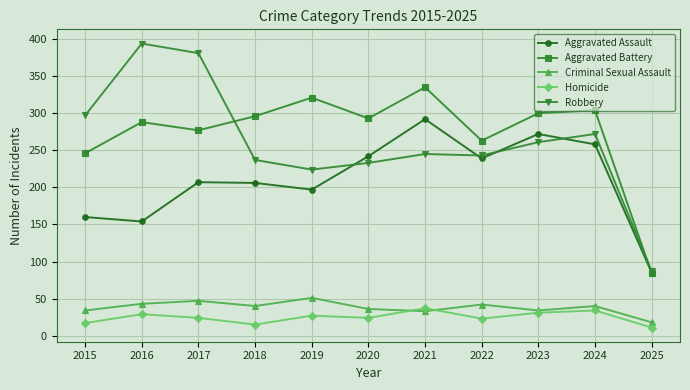

Does the chart display data point markers on the line(s)?

Yes